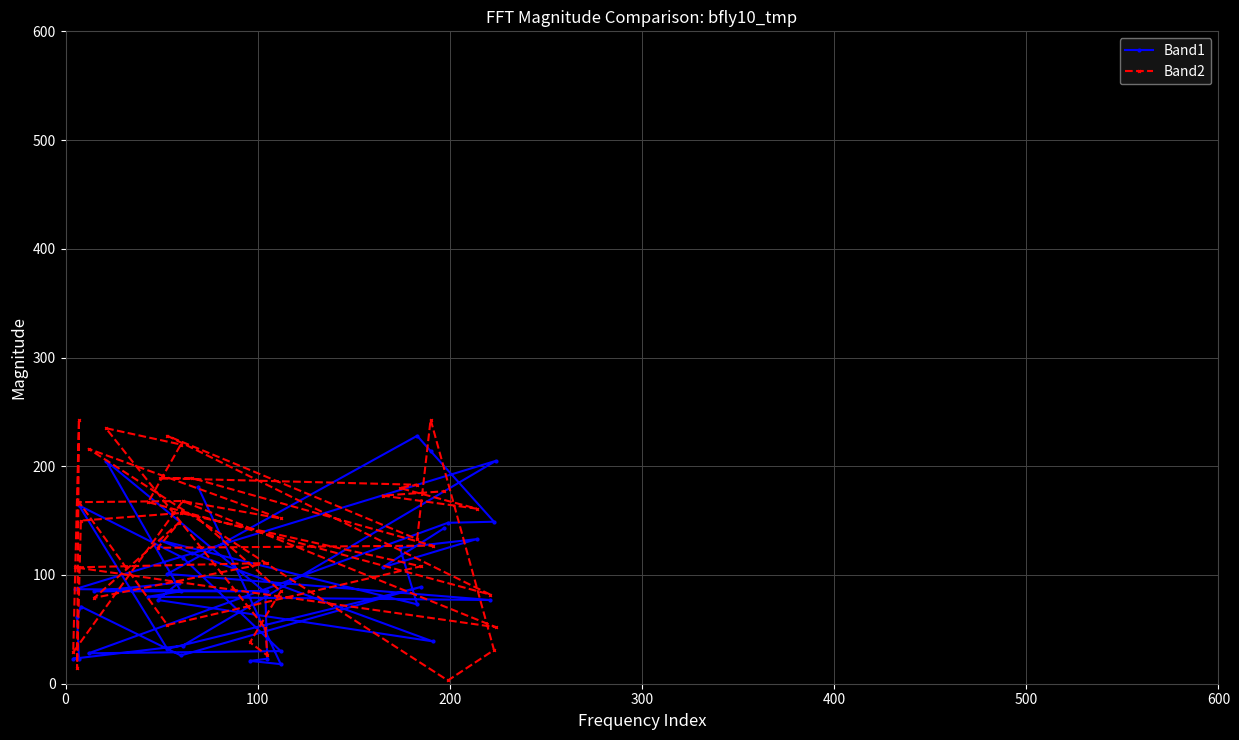

Is this an area chart (filled region under the line)?

No